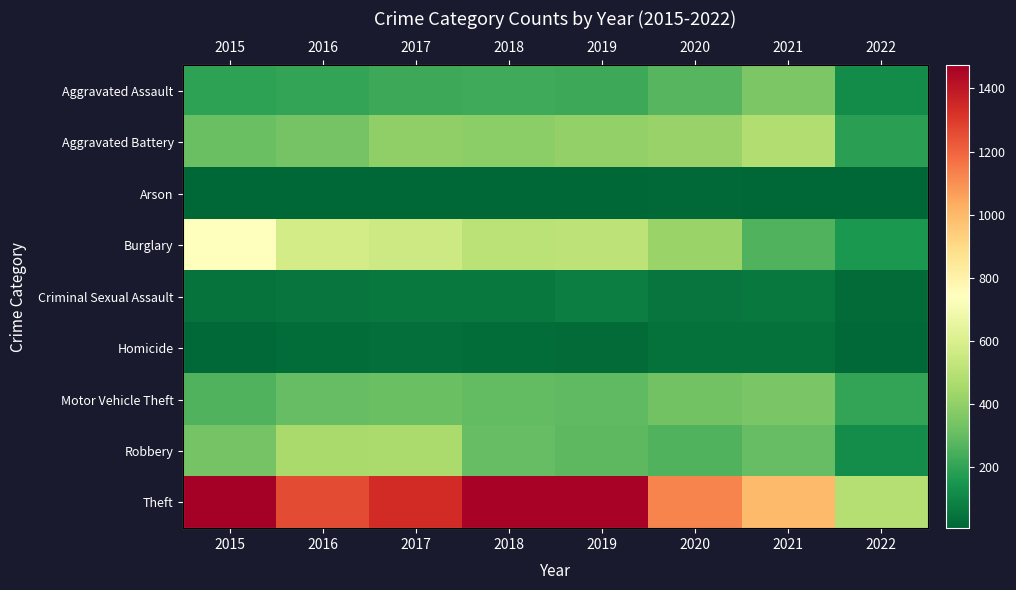

What is the total value across all series at 2022?

1329